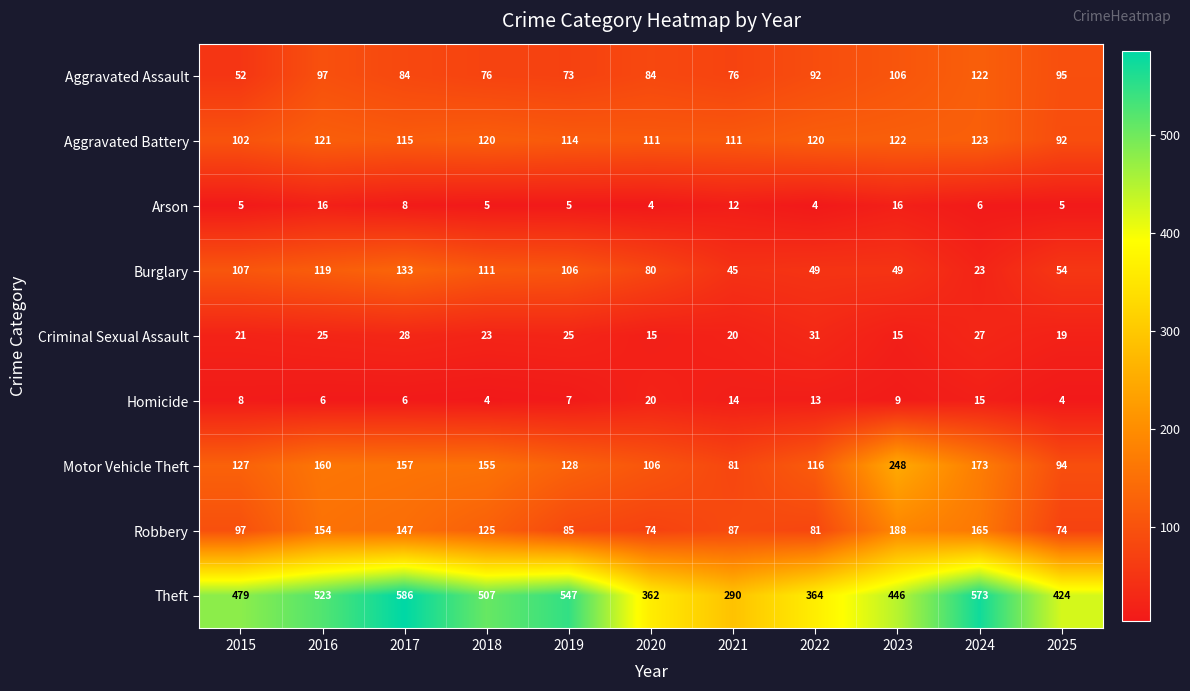

What is the difference between the maximum and minimum values in the Burglary series?

110